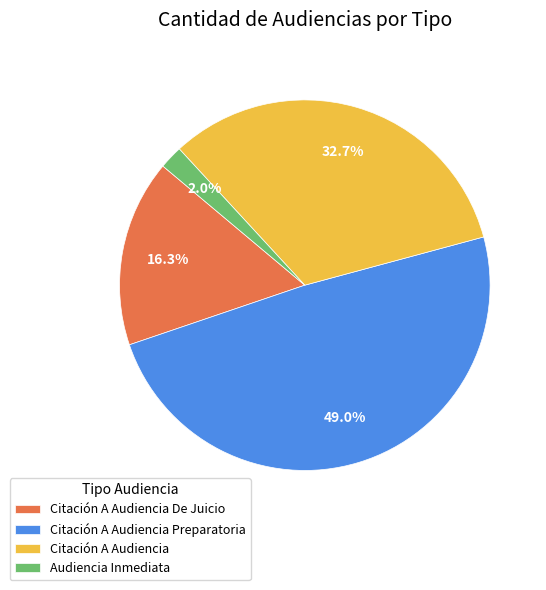

Which has a higher value, Citación A Audiencia or Citación A Audiencia Preparatoria?

Citación A Audiencia Preparatoria